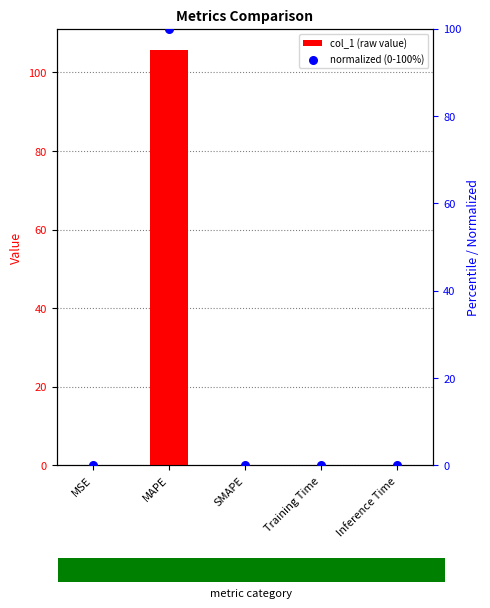

What are all the series names shown in the legend?

col_1, normalized (0-100%)